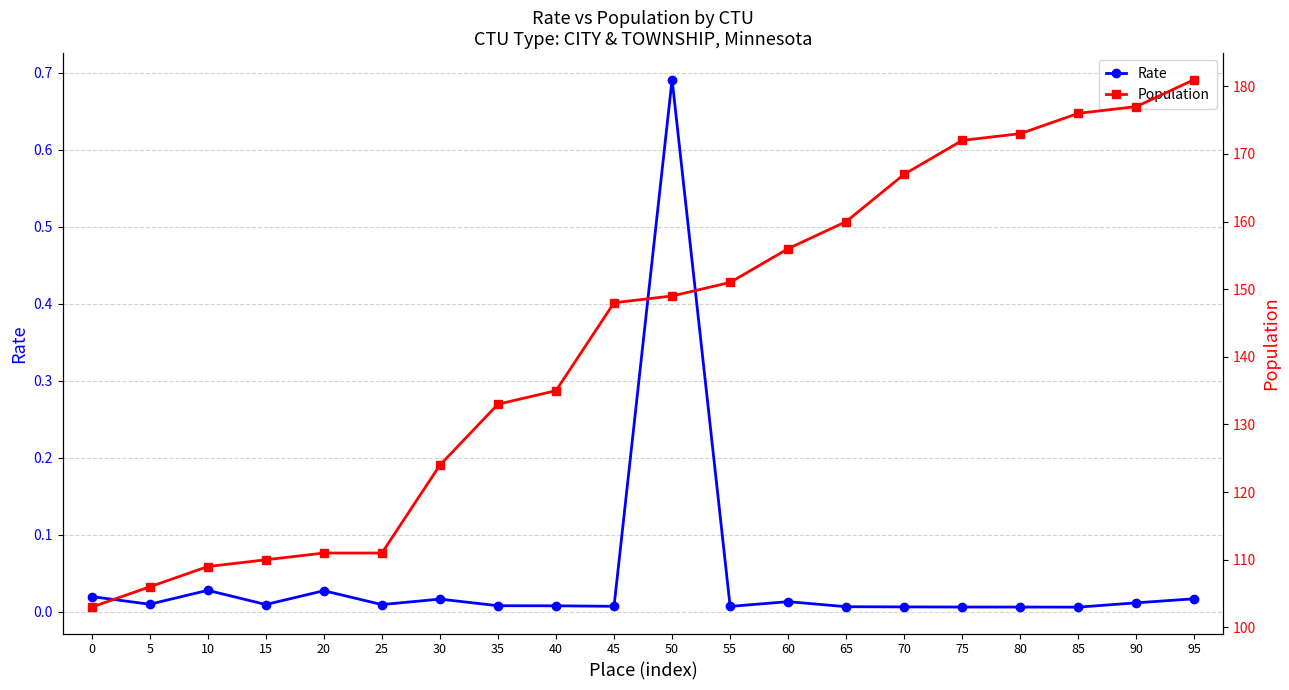

What is the difference between the maximum and minimum values in the Rate series?

0.7